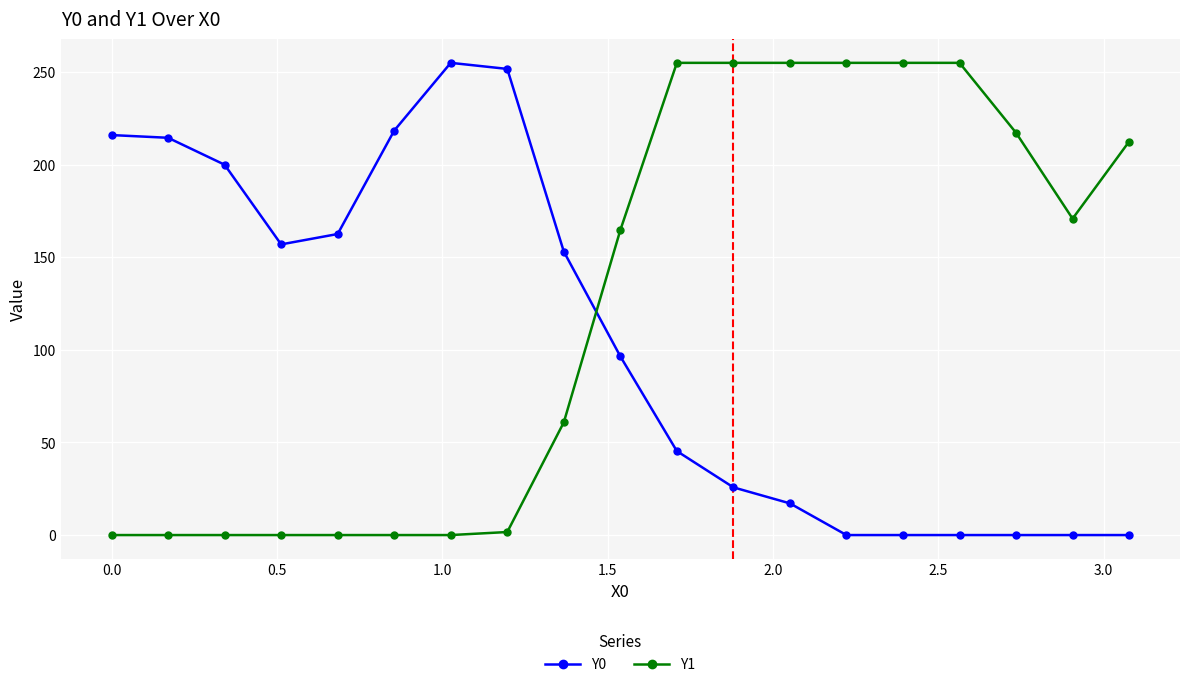

What is the difference between the maximum and minimum values in the Y0 series?

255.0